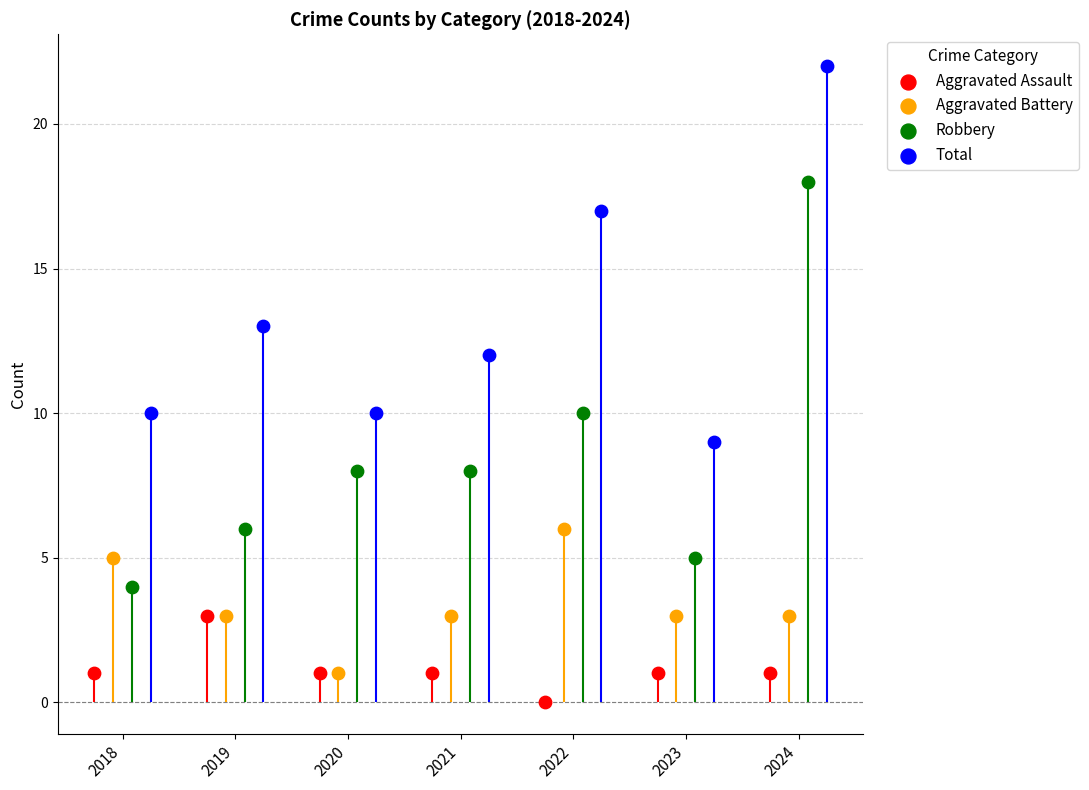

Which series has the largest total across all categories?

Total